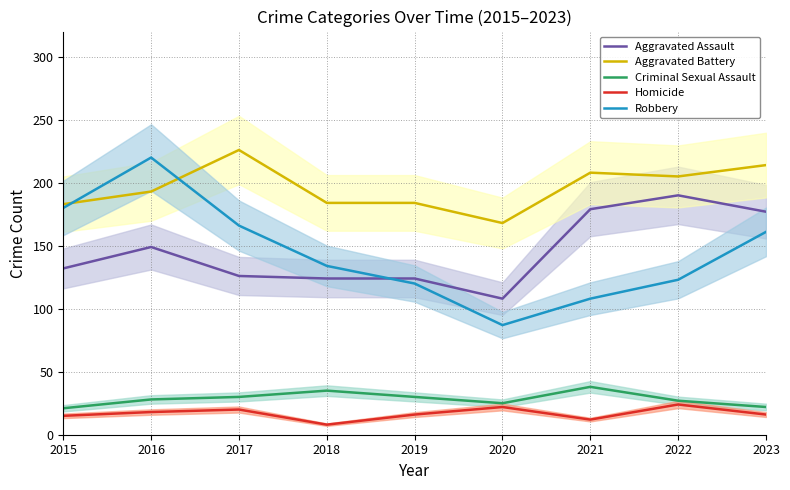

What is the average value of the Aggravated Battery series?

196